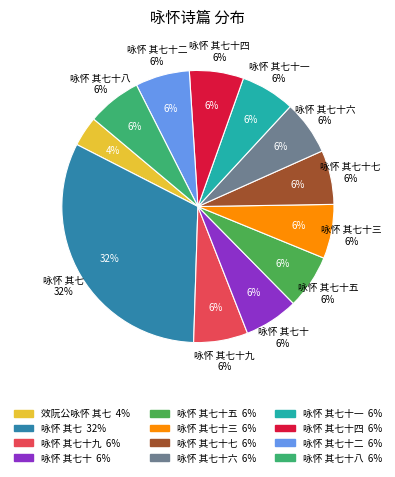

Which slice is the smallest?

效阮公咏怀 其七